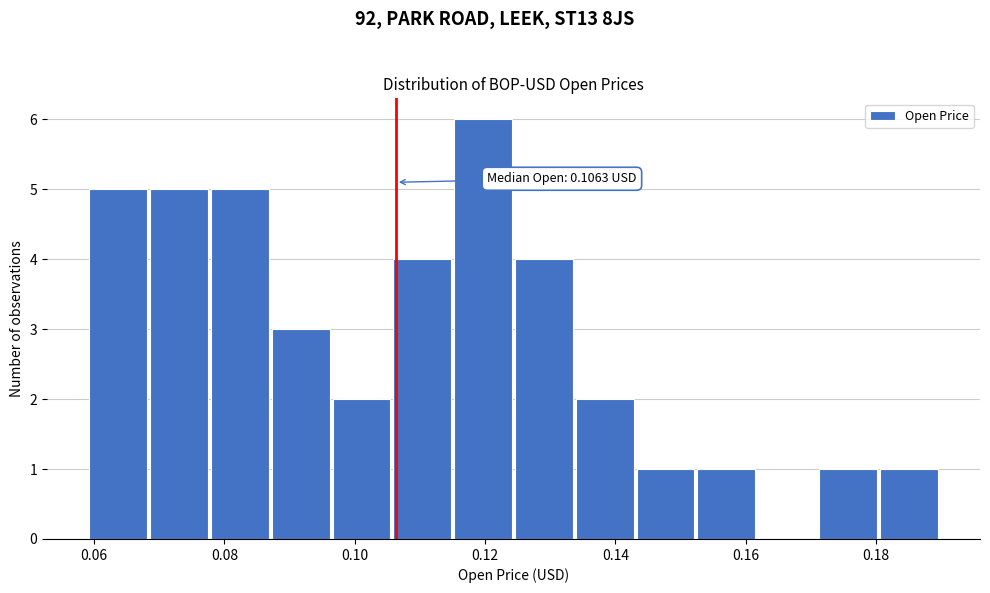

Which range on the x-axis has the tallest bar?

0.116 to 0.124